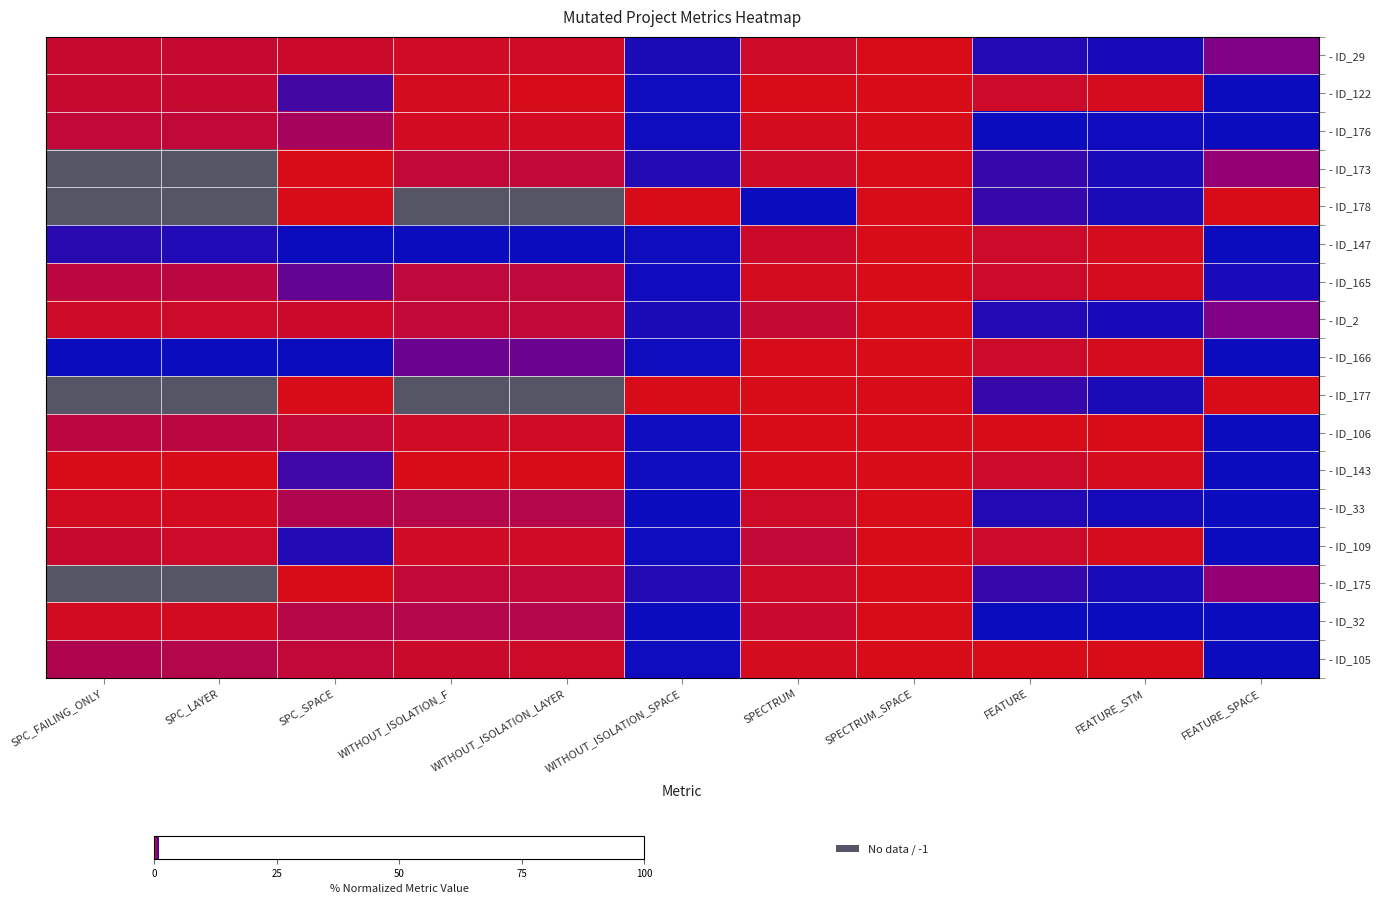

Which category has the highest value across all series?

FEATURE_SPACE